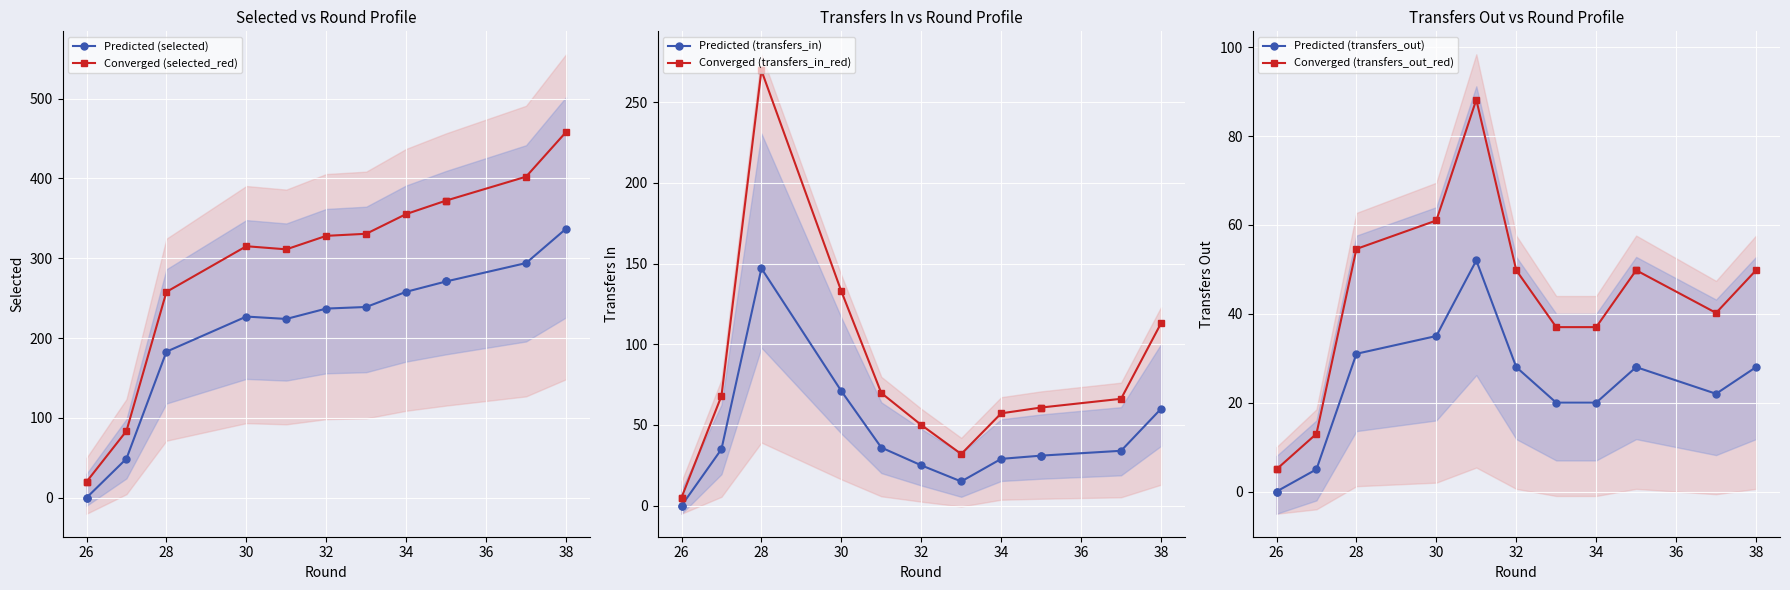

What is the maximum value for Predicted (transfers_out)?

52.0